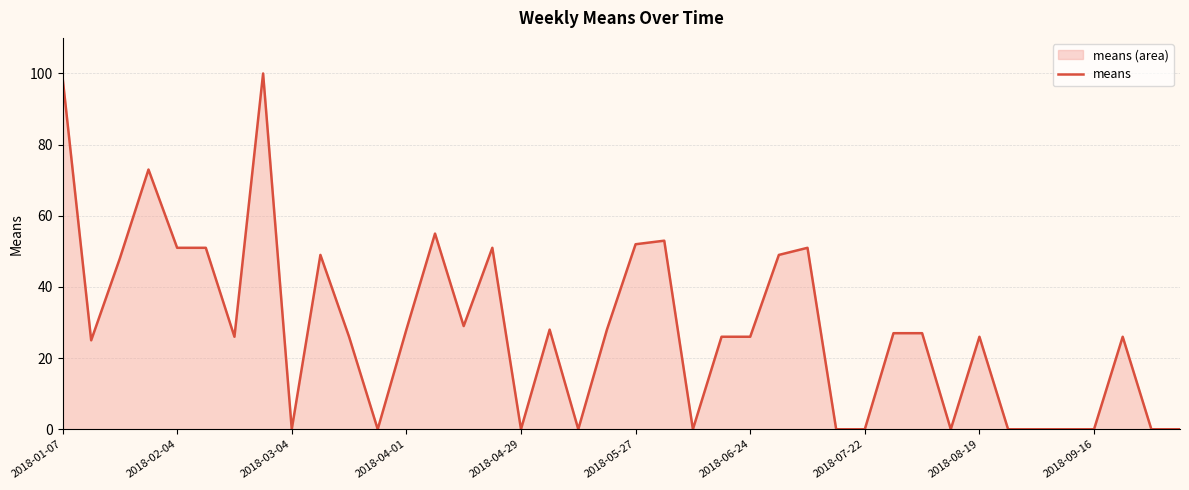

How many distinct data groups are displayed?

1